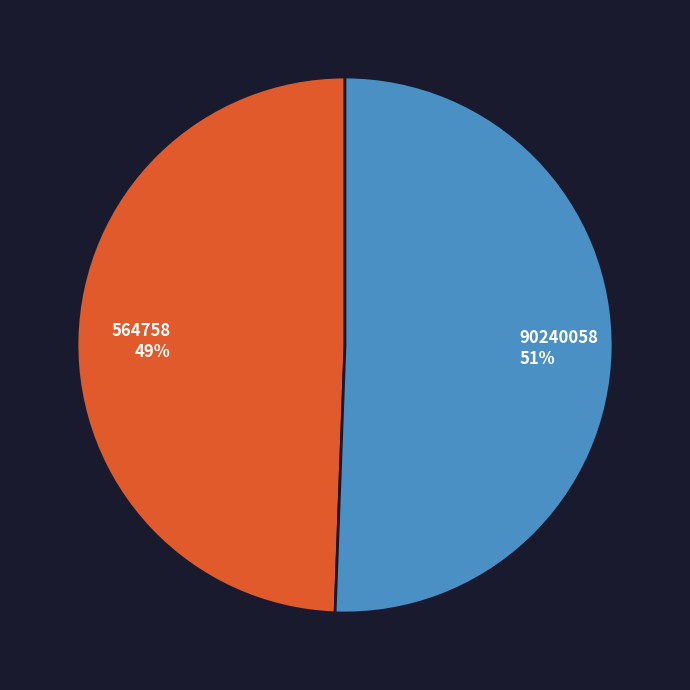

Is the sum of 90240058 and 564758 greater than half?

Yes